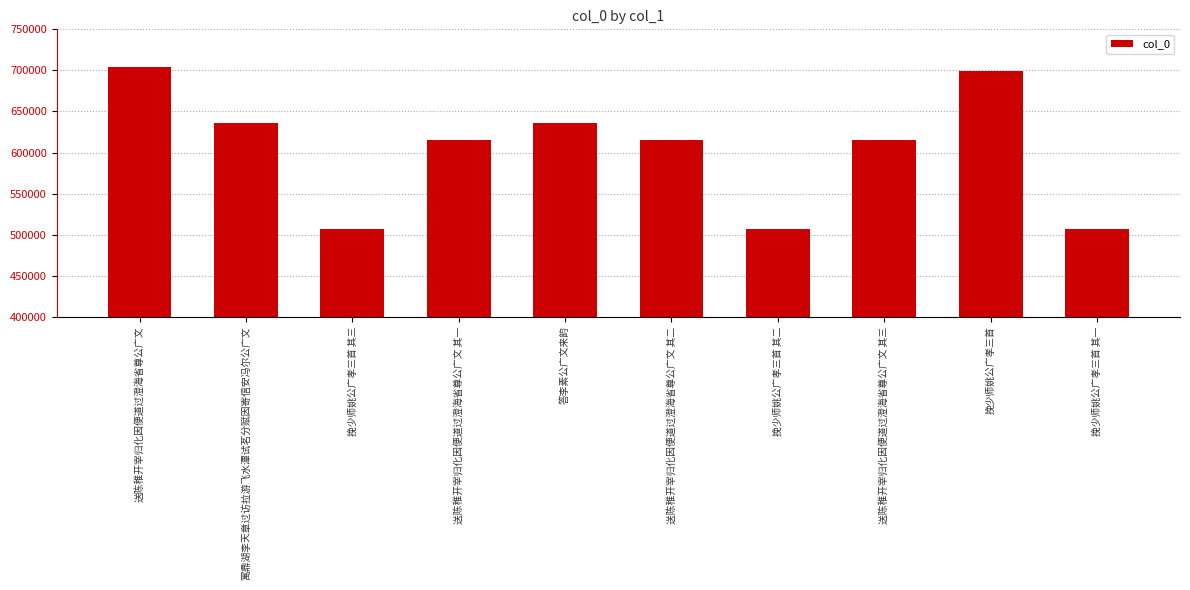

Where is the data nearest to the value 605609?

送陈稚开宰归化因便道过澄海省尊公广文 其一